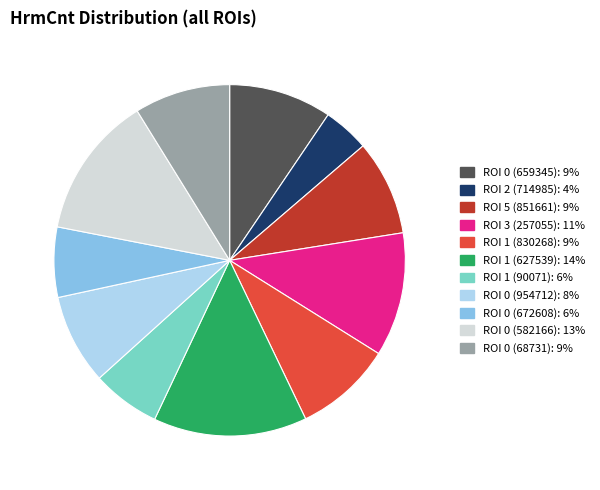

Is it true that ROI 3 (257055): 11% is 17% of the pie?

False